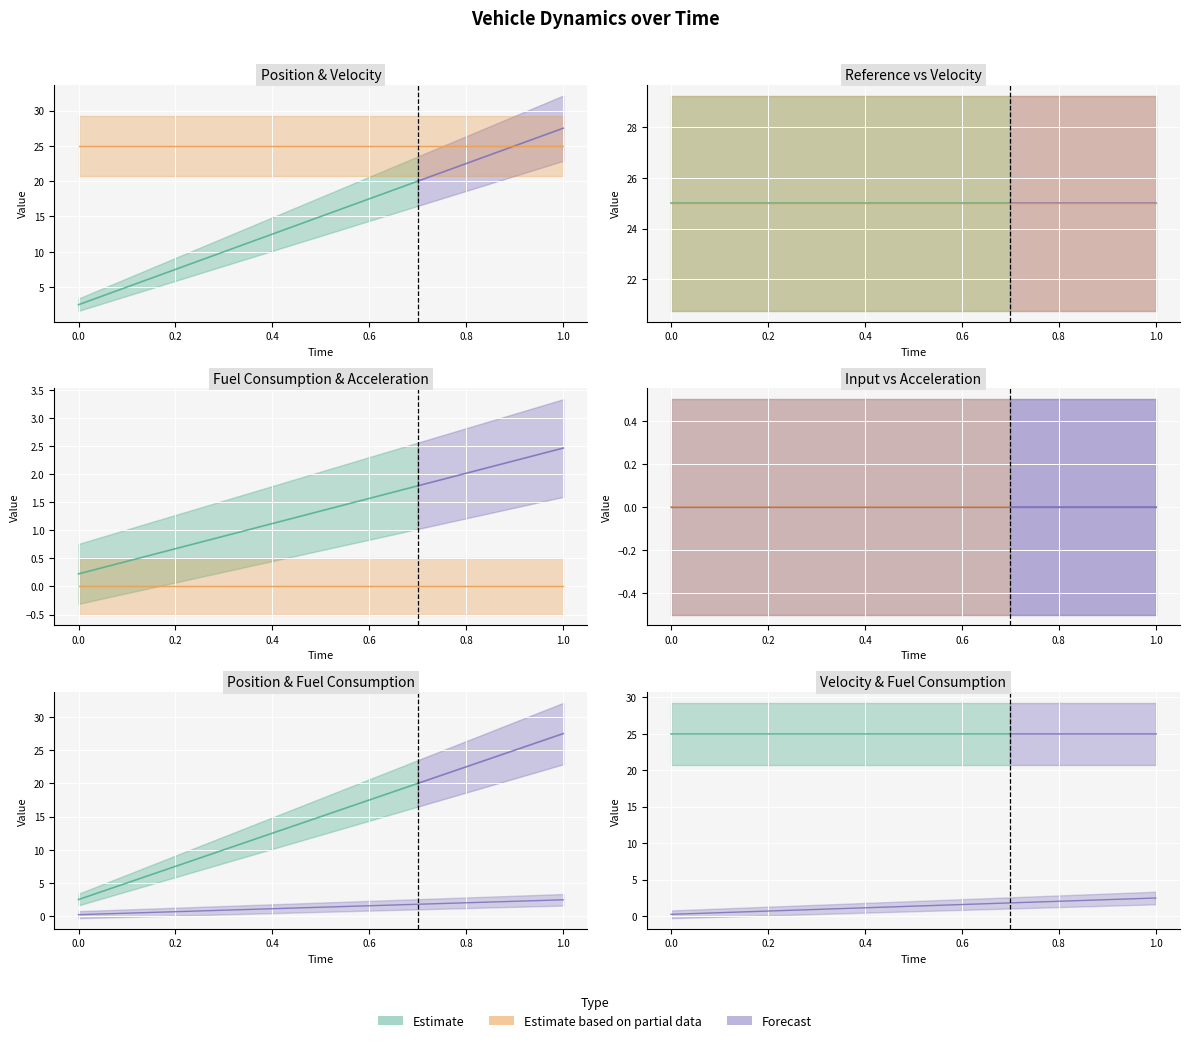

Which series has the largest range (max minus min)?

Position